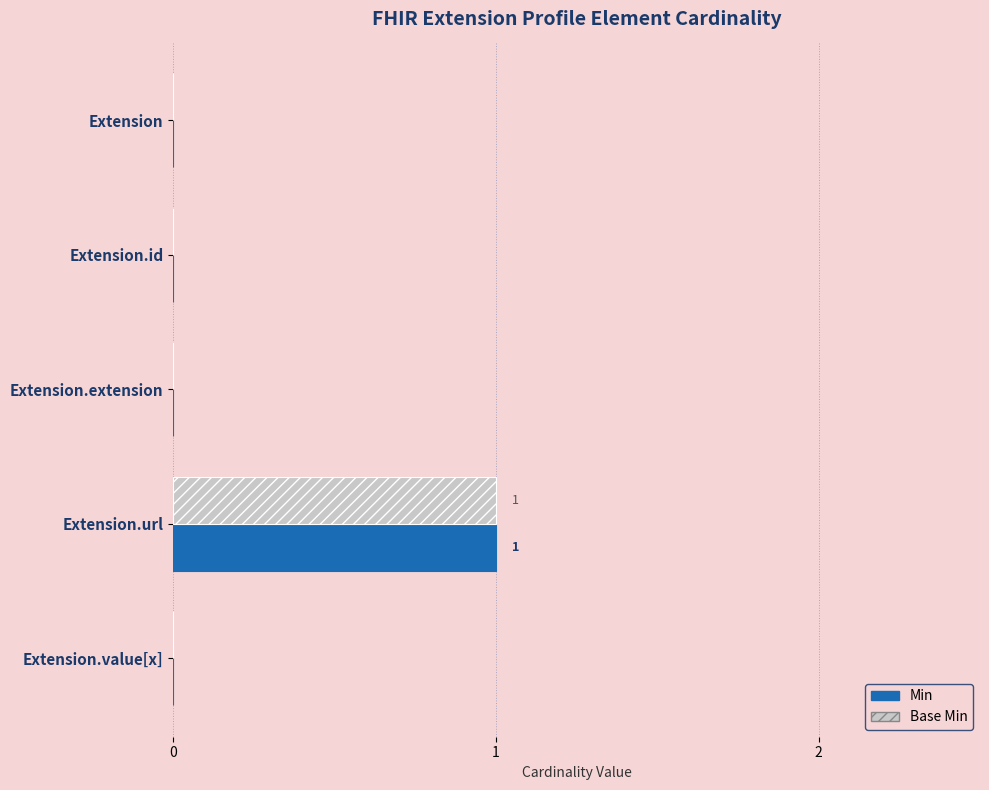

The value of Min at Extension.extension is -1. True or false?

False